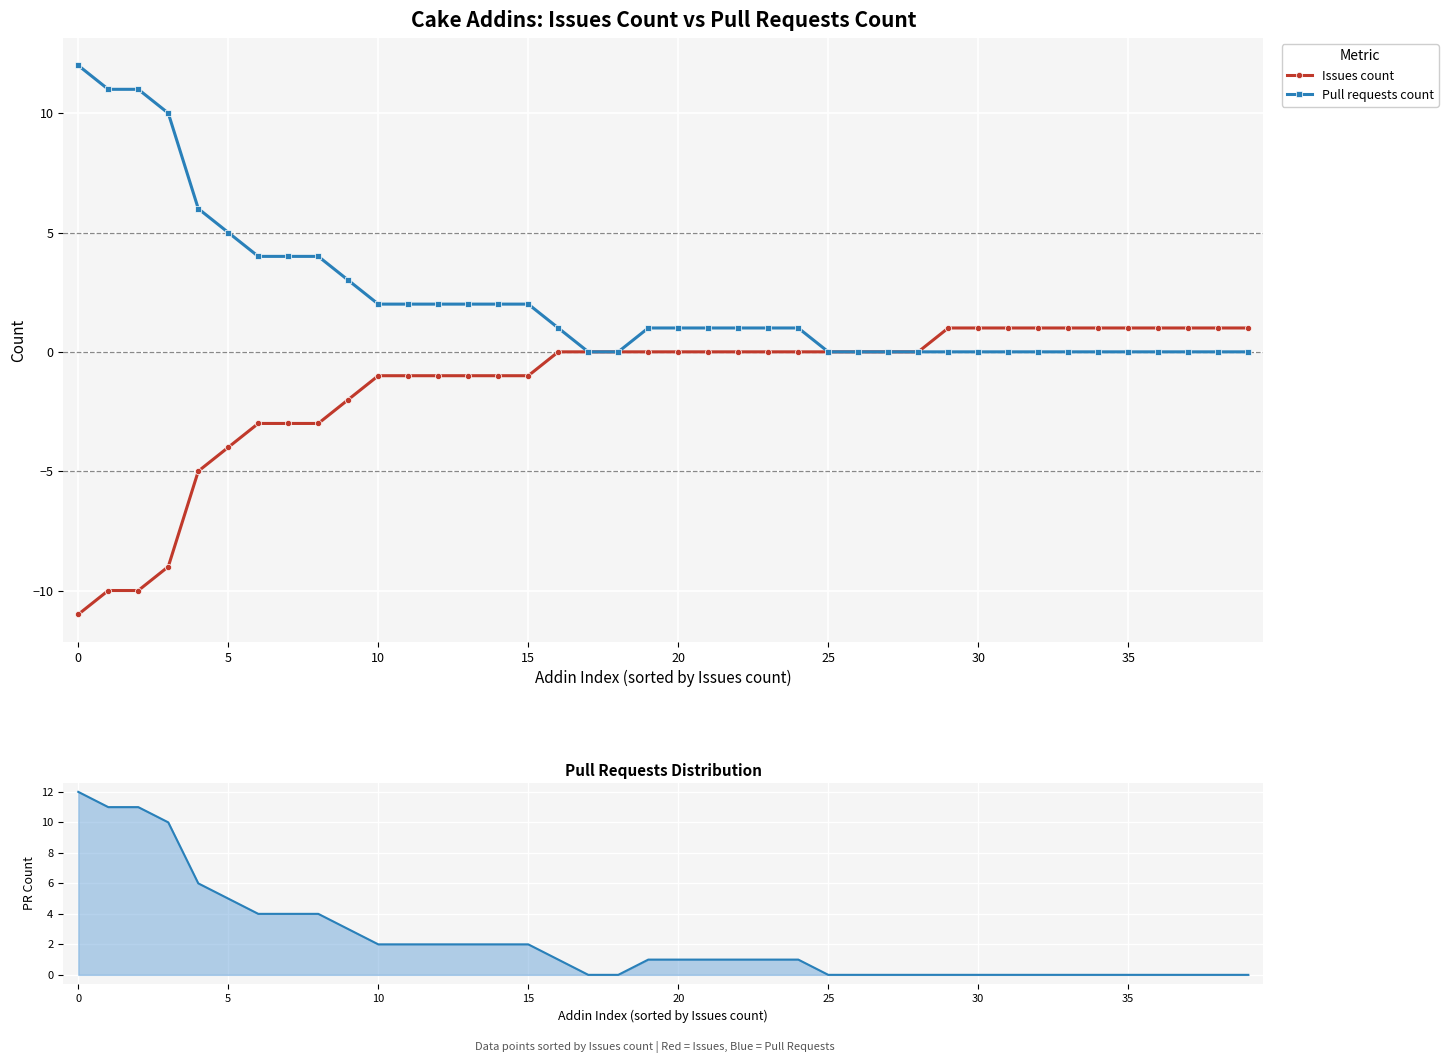

True or false: Issues count and Pull requests count cross at least once.

False